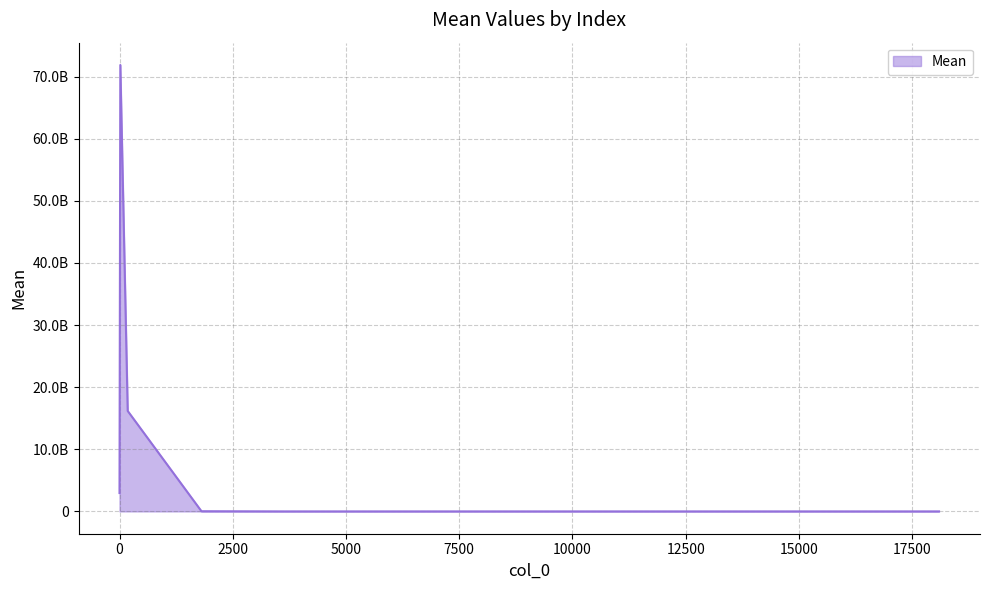

Does the chart have visible grid lines?

Yes